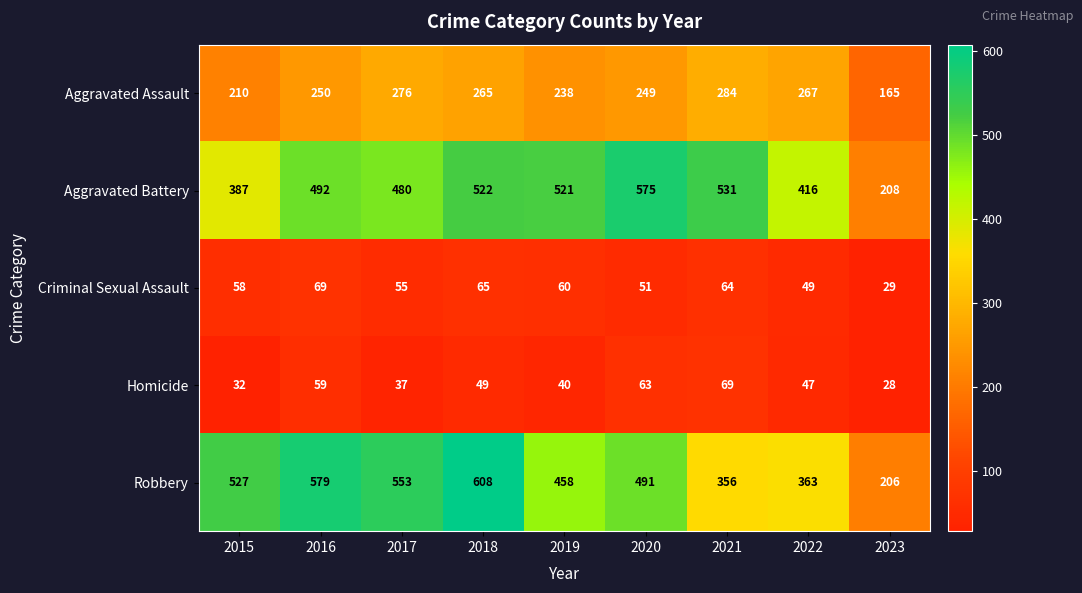

At how many categories does at least one series exceed 597?

1